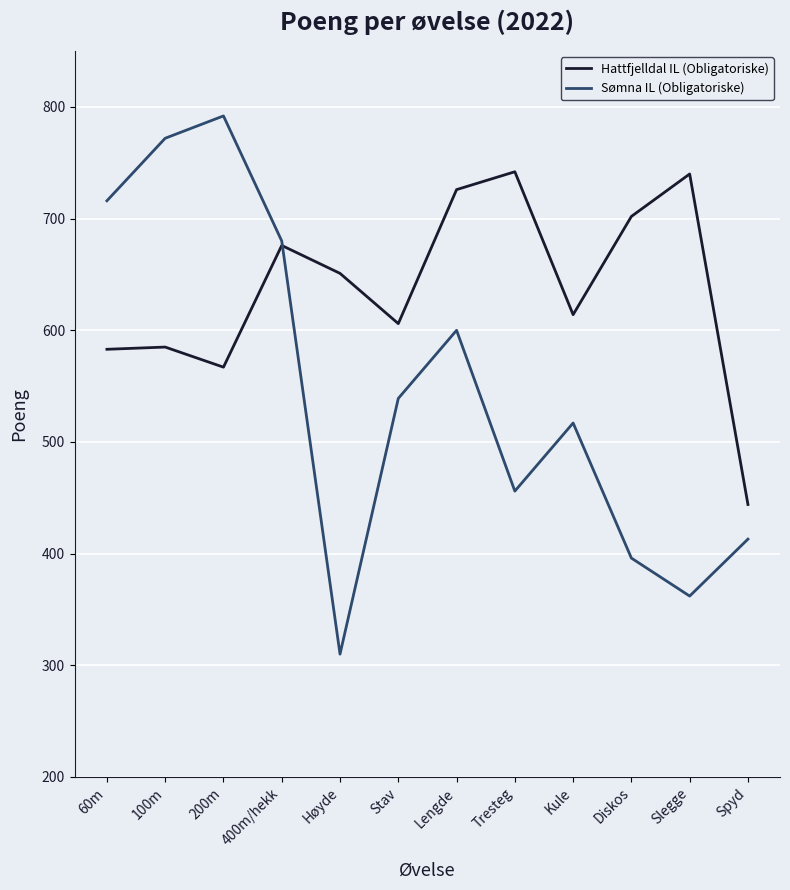

True or false: Hattfjelldal IL (Obligatoriske) and Sømna IL (Obligatoriske) intersect in this chart.

True